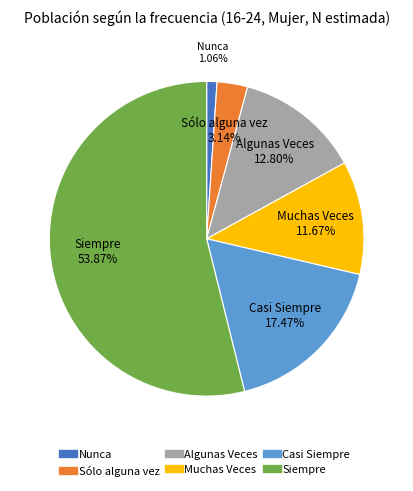

Between Sólo alguna vez and Algunas Veces, which is larger?

Algunas Veces